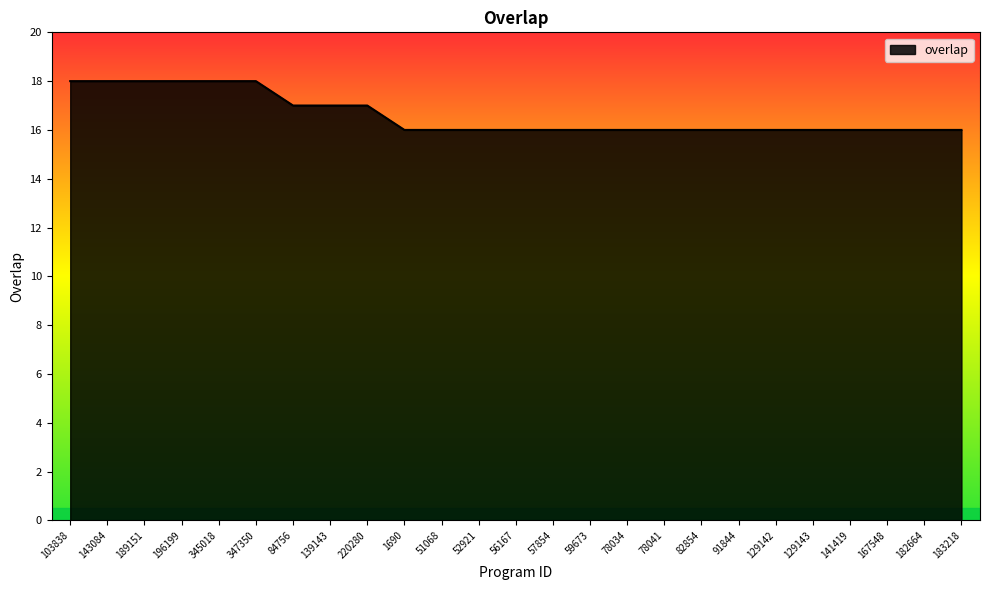

What position from the left is 1690?

10